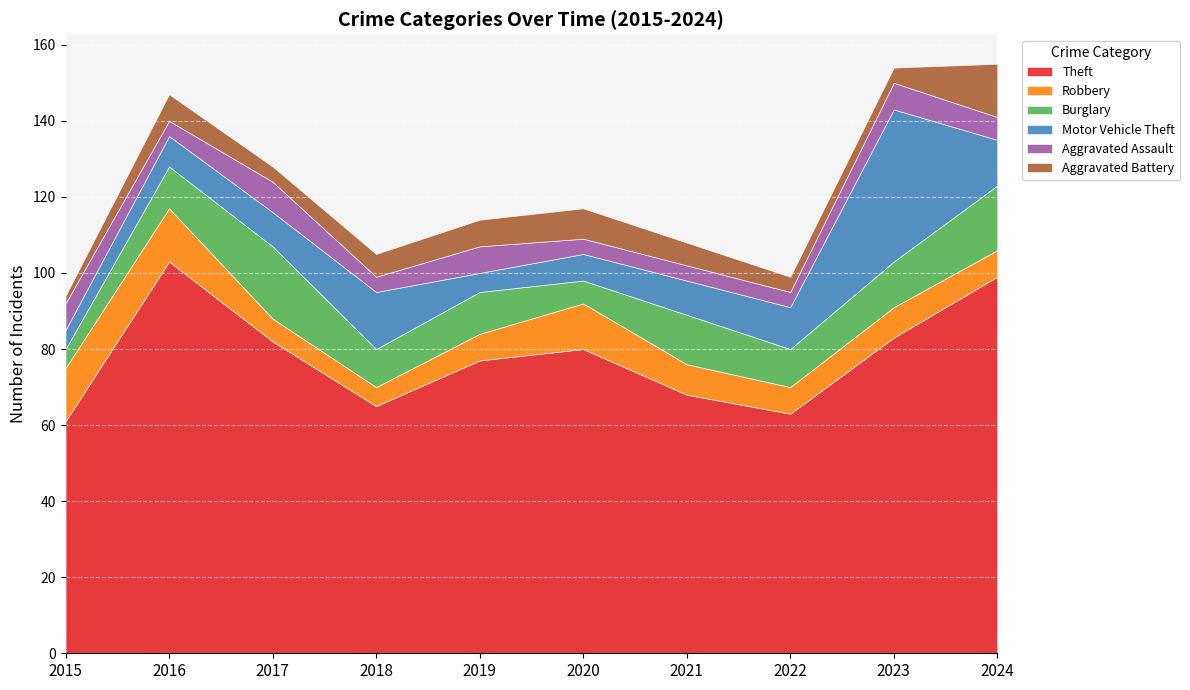

What is the minimum value shown in the chart?

2